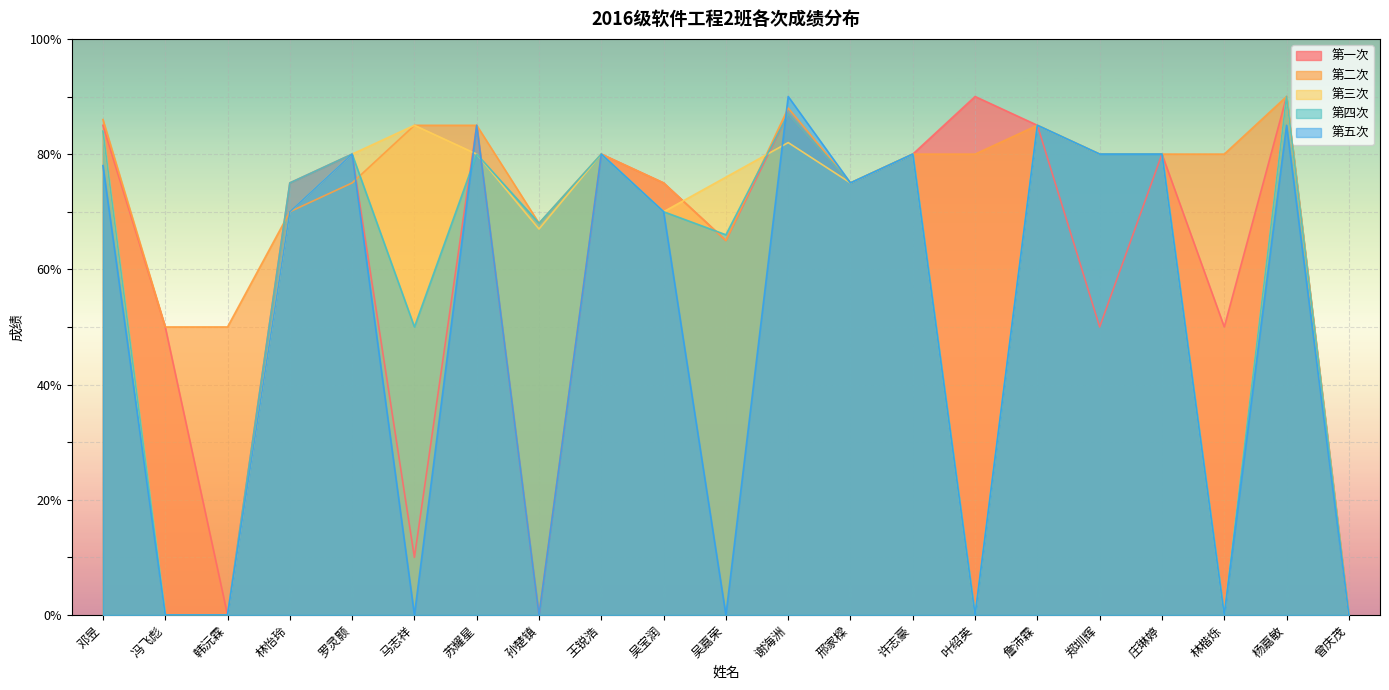

How many values in the 第四次 series are below 75?

9